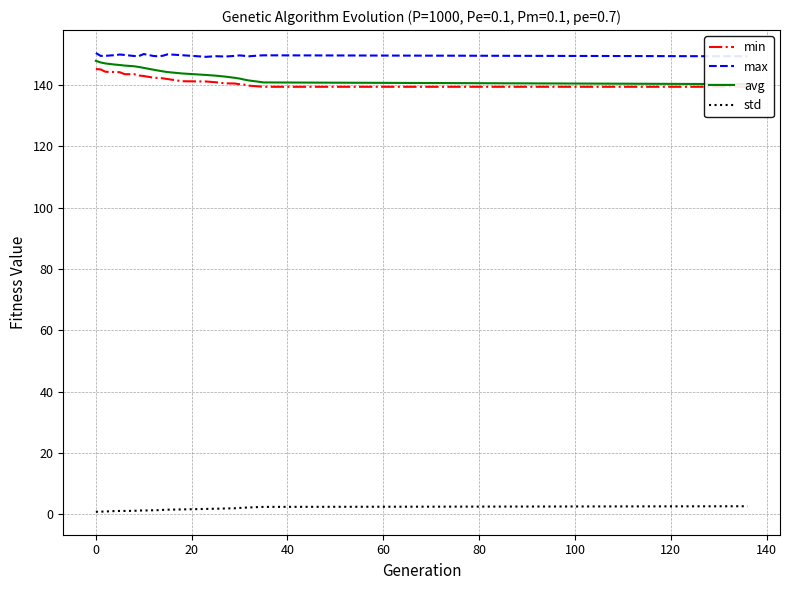

What is the minimum value for max?

149.2